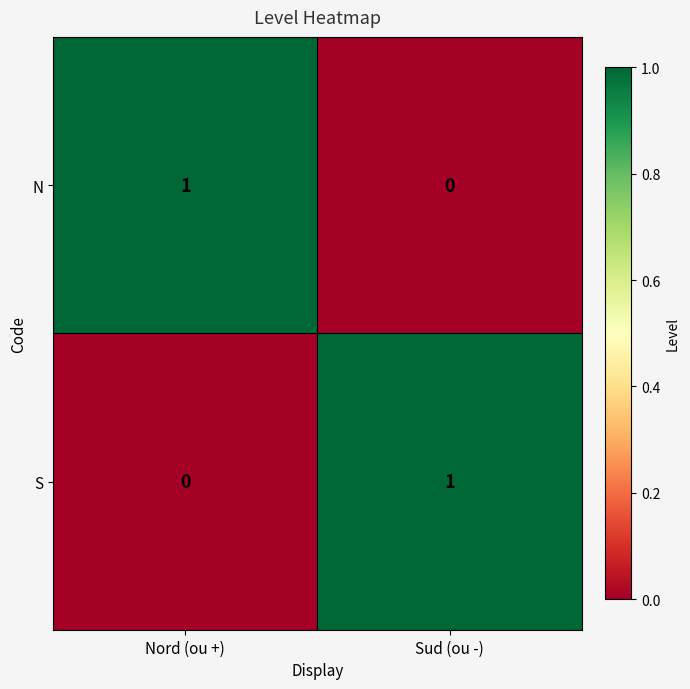

Reading right to left, extract all data points from this chart.

N: Sud (ou -)=0	Nord (ou +)=1
S: Sud (ou -)=1	Nord (ou +)=0